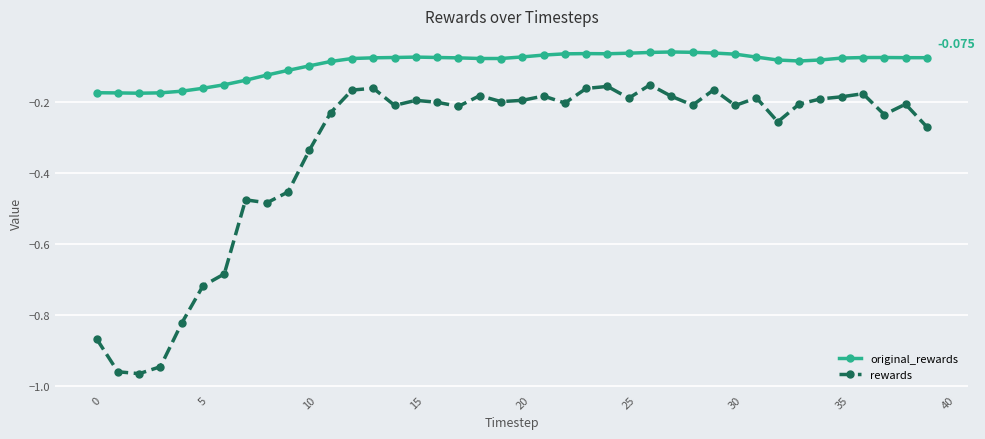

Count the number of categories in the chart.

40